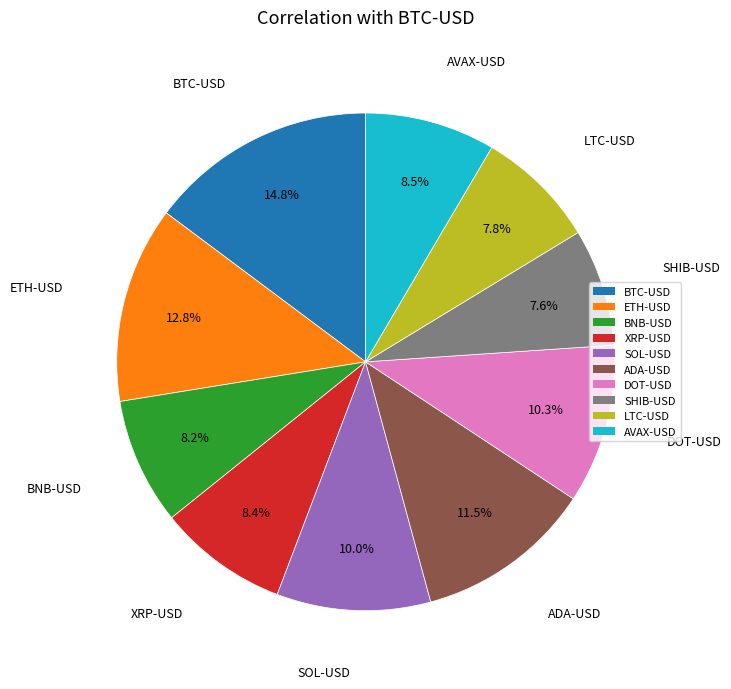

To the nearest percent, what is the average slice percentage?

10%